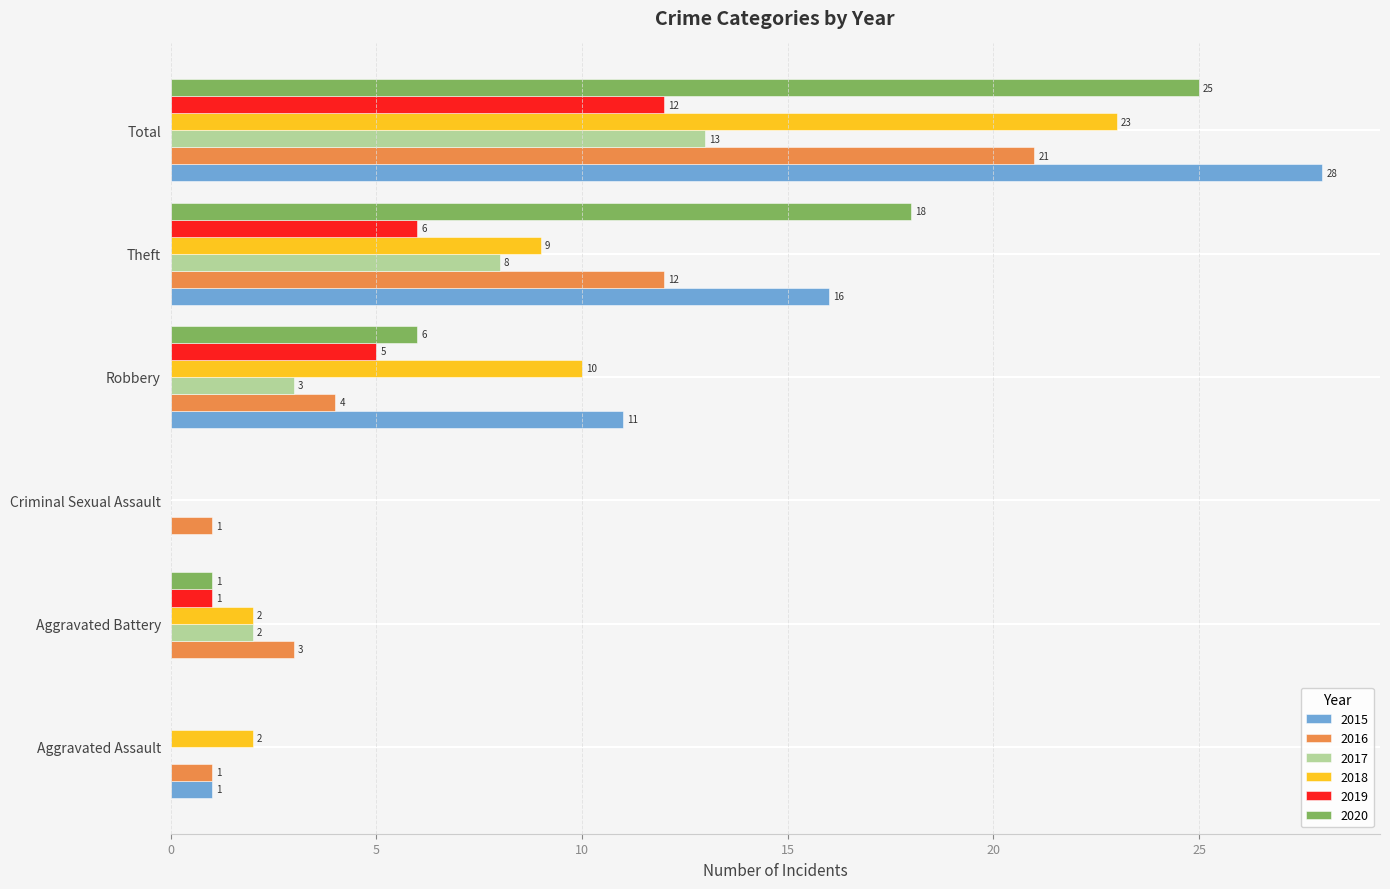

What is the total value across all series at Aggravated Battery?

9